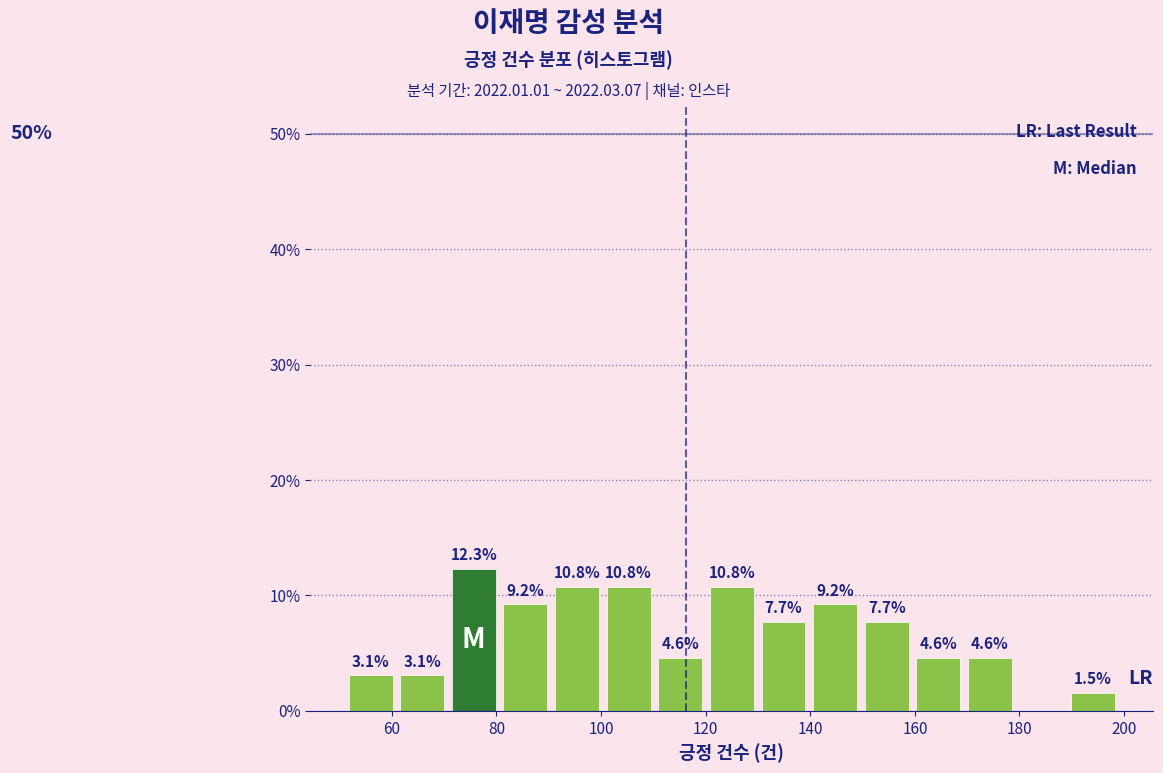

Over which range of the x-axis is the bar tallest?

70 to 80